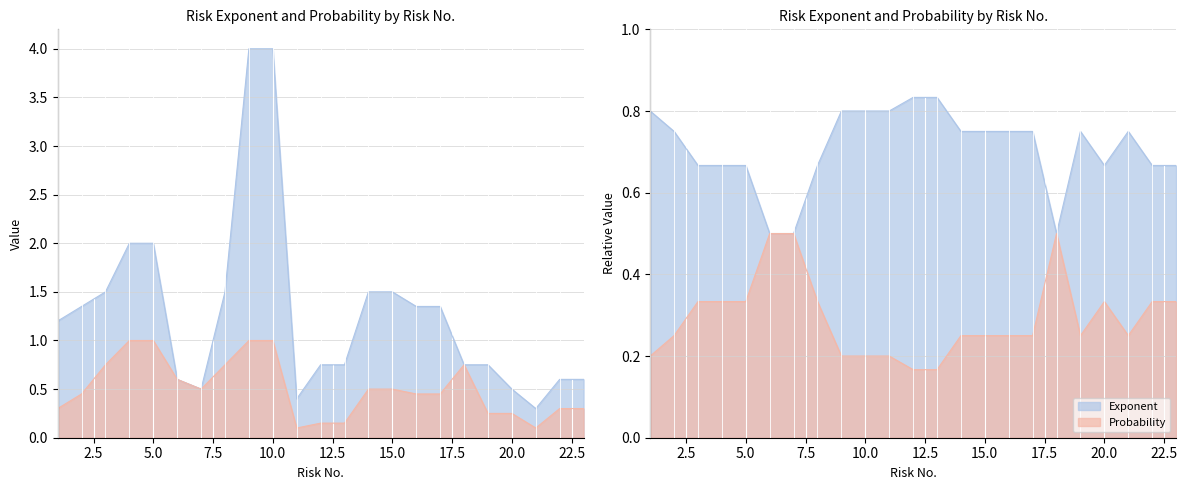

What is the value of the Exponent point at the 2nd from the left?

1.4